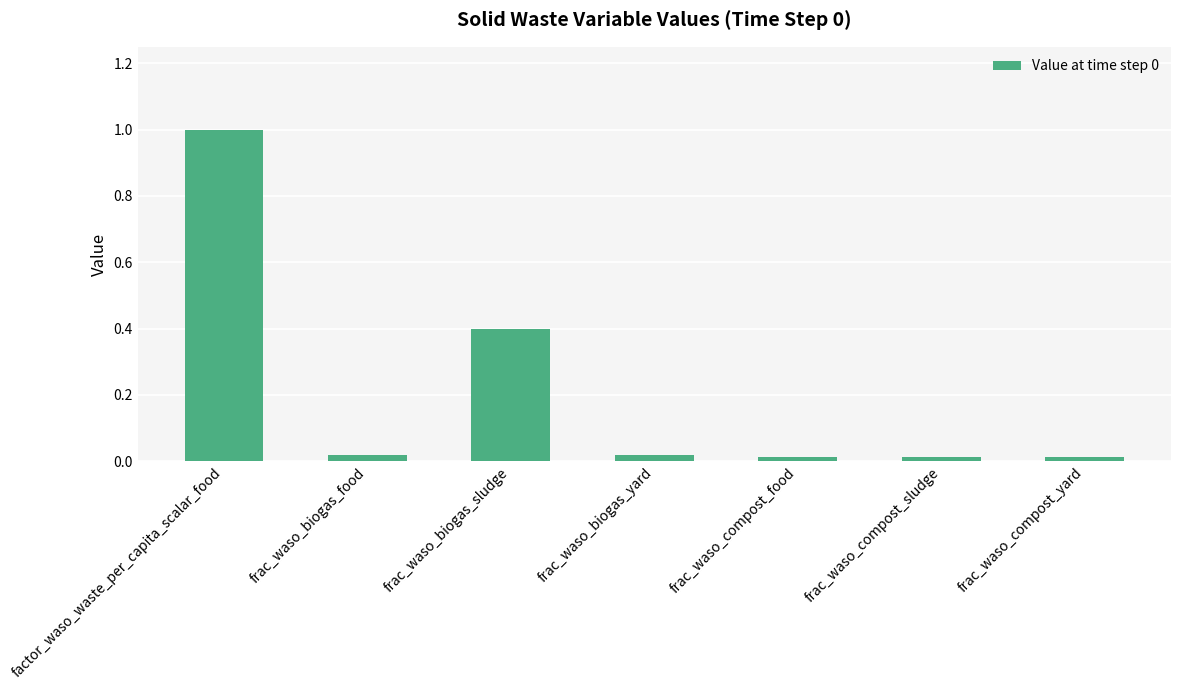

What is the label of the 6th bar from the left?

frac_waso_compost_sludge